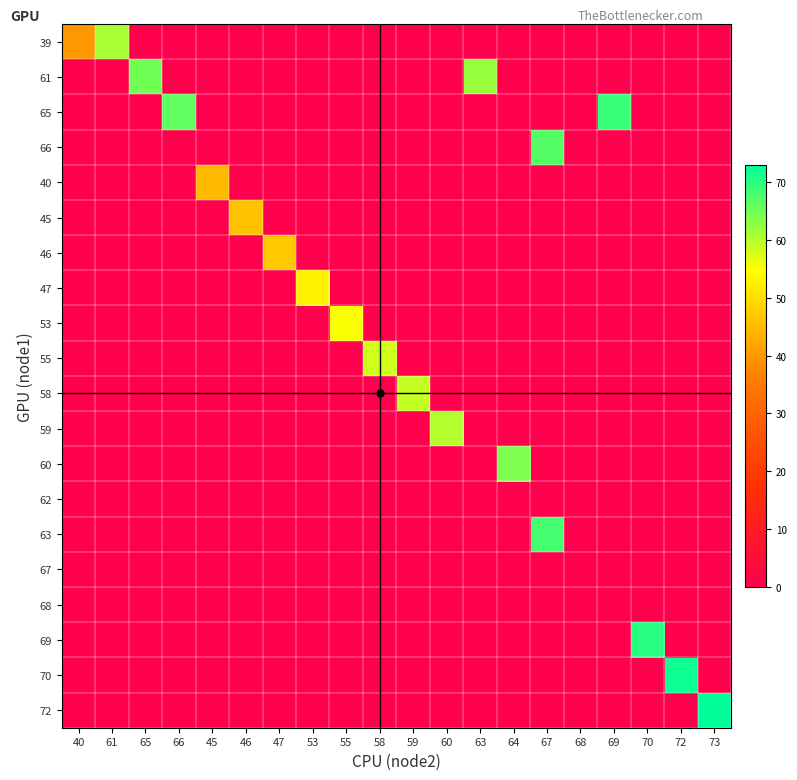

Reading left to right, extract all data points from this chart.

39: 40=40	61=61	65=0	66=0	45=0	46=0	47=0	53=0	55=0	58=0	59=0	60=0	63=0	64=0	67=0	68=0	69=0	70=0	72=0	73=0
61: 40=0	61=0	65=65	66=0	45=0	46=0	47=0	53=0	55=0	58=0	59=0	60=0	63=62	64=0	67=0	68=0	69=0	70=0	72=0	73=0
65: 40=0	61=0	65=0	66=66	45=0	46=0	47=0	53=0	55=0	58=0	59=0	60=0	63=0	64=0	67=0	68=0	69=69	70=0	72=0	73=0
66: 40=0	61=0	65=0	66=0	45=0	46=0	47=0	53=0	55=0	58=0	59=0	60=0	63=0	64=0	67=67	68=0	69=0	70=0	72=0	73=0
40: 40=0	61=0	65=0	66=0	45=45	46=0	47=0	53=0	55=0	58=0	59=0	60=0	63=0	64=0	67=0	68=0	69=0	70=0	72=0	73=0
45: 40=0	61=0	65=0	66=0	45=0	46=46	47=0	53=0	55=0	58=0	59=0	60=0	63=0	64=0	67=0	68=0	69=0	70=0	72=0	73=0
46: 40=0	61=0	65=0	66=0	45=0	46=0	47=47	53=0	55=0	58=0	59=0	60=0	63=0	64=0	67=0	68=0	69=0	70=0	72=0	73=0
47: 40=0	61=0	65=0	66=0	45=0	46=0	47=0	53=53	55=0	58=0	59=0	60=0	63=0	64=0	67=0	68=0	69=0	70=0	72=0	73=0
53: 40=0	61=0	65=0	66=0	45=0	46=0	47=0	53=0	55=55	58=0	59=0	60=0	63=0	64=0	67=0	68=0	69=0	70=0	72=0	73=0
55: 40=0	61=0	65=0	66=0	45=0	46=0	47=0	53=0	55=0	58=58	59=0	60=0	63=0	64=0	67=0	68=0	69=0	70=0	72=0	73=0
58: 40=0	61=0	65=0	66=0	45=0	46=0	47=0	53=0	55=0	58=0	59=59	60=0	63=0	64=0	67=0	68=0	69=0	70=0	72=0	73=0
59: 40=0	61=0	65=0	66=0	45=0	46=0	47=0	53=0	55=0	58=0	59=0	60=60	63=0	64=0	67=0	68=0	69=0	70=0	72=0	73=0
60: 40=0	61=0	65=0	66=0	45=0	46=0	47=0	53=0	55=0	58=0	59=0	60=0	63=0	64=64	67=0	68=0	69=0	70=0	72=0	73=0
62: 40=0	61=0	65=0	66=0	45=0	46=0	47=0	53=0	55=0	58=0	59=0	60=0	63=0	64=0	67=0	68=0	69=0	70=0	72=0	73=0
63: 40=0	61=0	65=0	66=0	45=0	46=0	47=0	53=0	55=0	58=0	59=0	60=0	63=0	64=0	67=68	68=0	69=0	70=0	72=0	73=0
67: 40=0	61=0	65=0	66=0	45=0	46=0	47=0	53=0	55=0	58=0	59=0	60=0	63=0	64=0	67=0	68=0	69=0	70=0	72=0	73=0
68: 40=0	61=0	65=0	66=0	45=0	46=0	47=0	53=0	55=0	58=0	59=0	60=0	63=0	64=0	67=0	68=0	69=0	70=0	72=0	73=0
69: 40=0	61=0	65=0	66=0	45=0	46=0	47=0	53=0	55=0	58=0	59=0	60=0	63=0	64=0	67=0	68=0	69=0	70=70	72=0	73=0
70: 40=0	61=0	65=0	66=0	45=0	46=0	47=0	53=0	55=0	58=0	59=0	60=0	63=0	64=0	67=0	68=0	69=0	70=0	72=72	73=0
72: 40=0	61=0	65=0	66=0	45=0	46=0	47=0	53=0	55=0	58=0	59=0	60=0	63=0	64=0	67=0	68=0	69=0	70=0	72=0	73=73